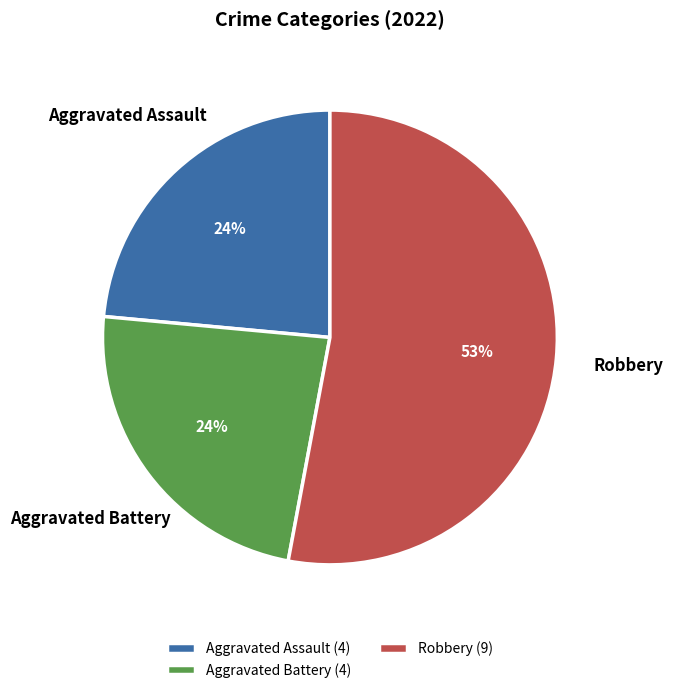

Is the sum of Robbery (9) and Aggravated Assault (4) greater than half?

Yes